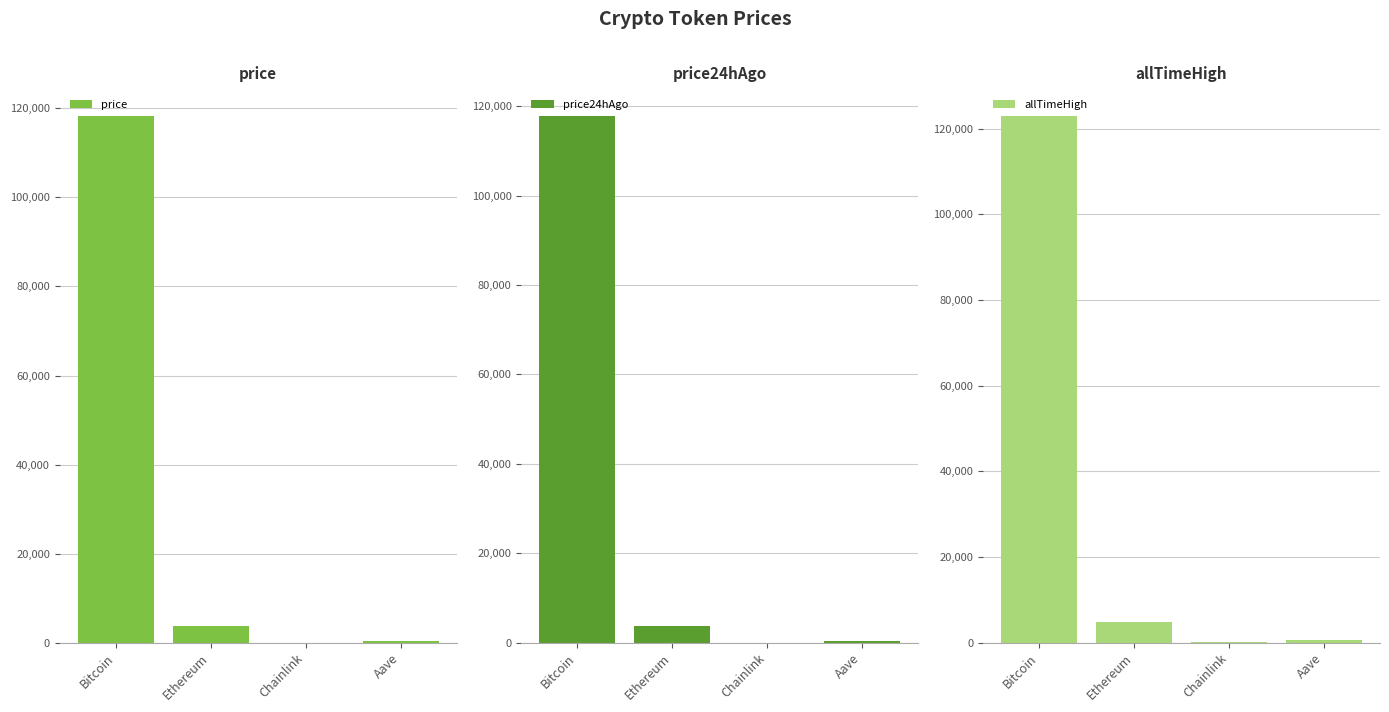

What is the label of the 2nd bar from the right?

Chainlink